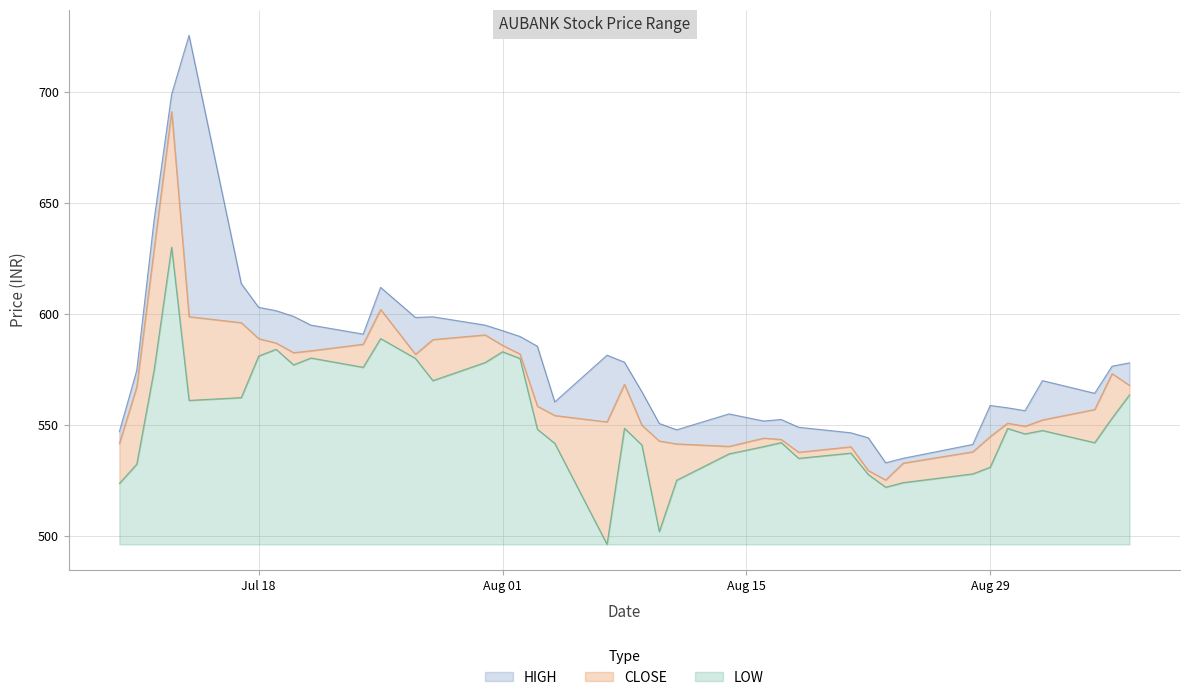

Is the value of LOW at 2017-09-05 greater than the value of CLOSE at 2017-07-10?

Yes